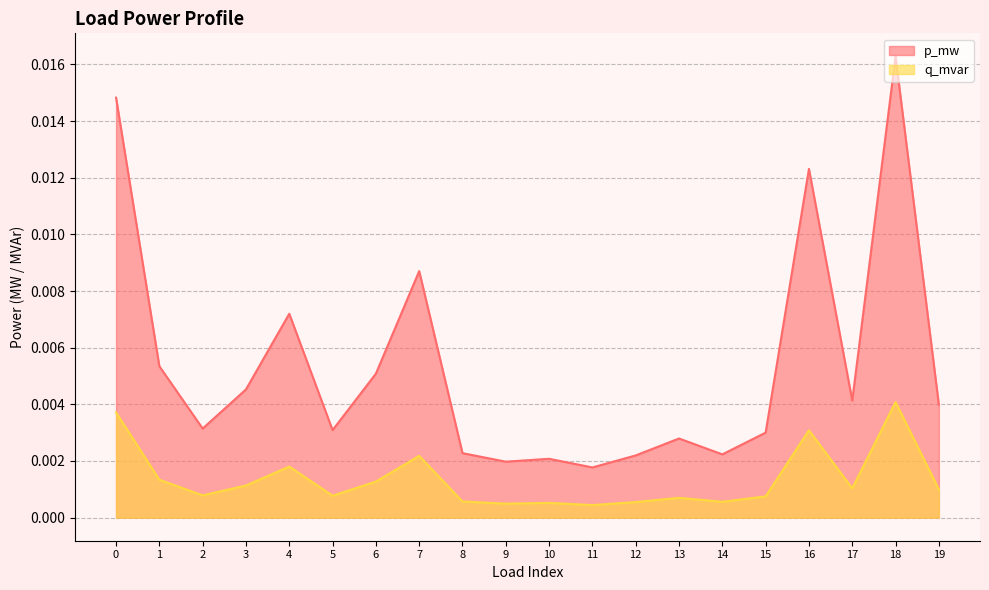

At 8, list the series in order from largest to smallest.

p_mw, q_mvar